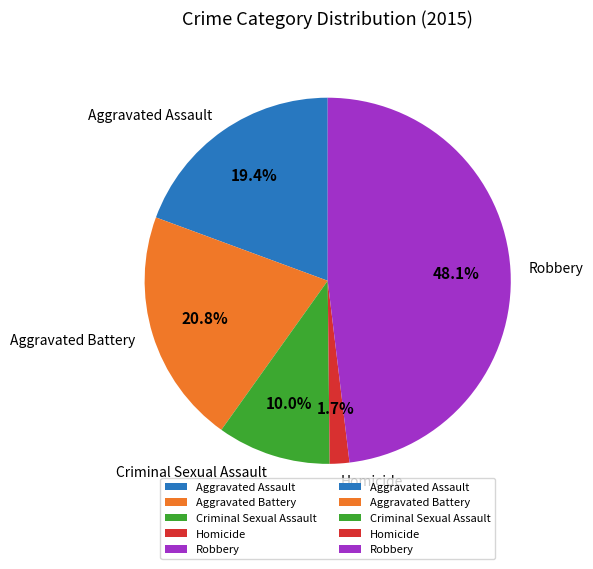

Is there a majority slice in this chart?

No